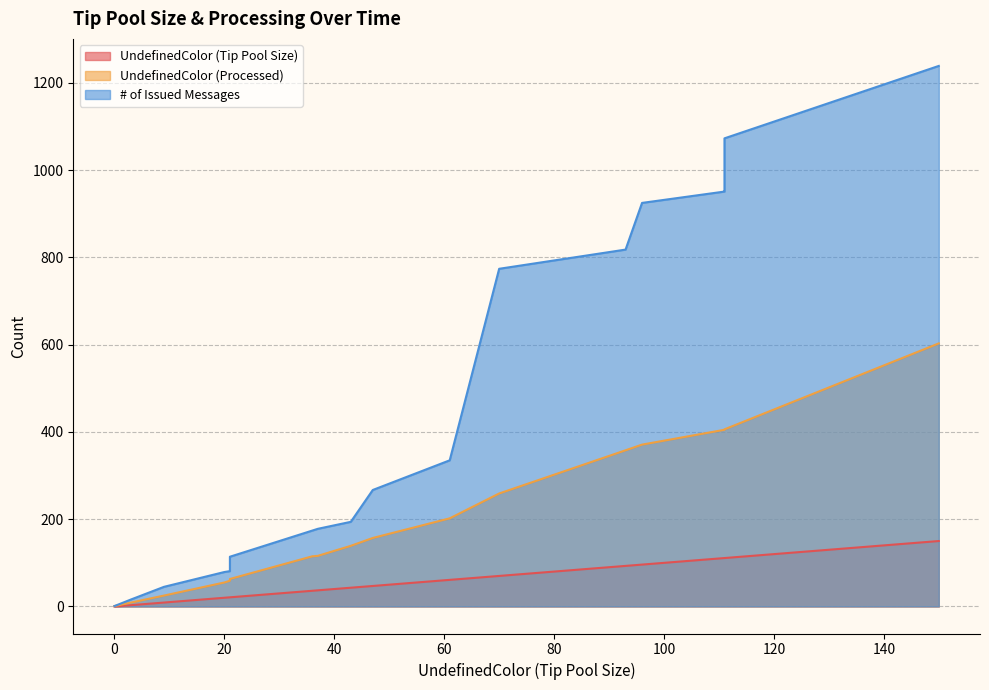

At which label is UndefinedColor (Processed) closest to 302?

70